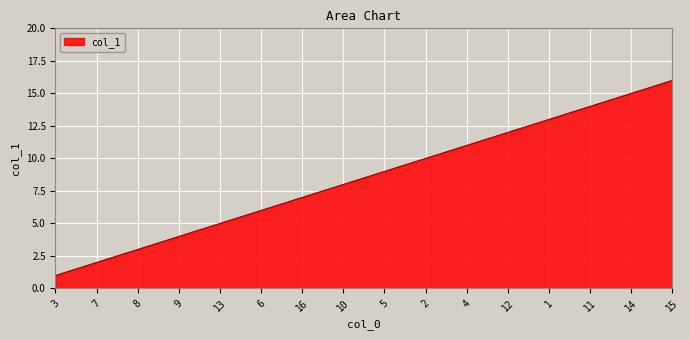

What is the difference between the maximum and minimum values?

15